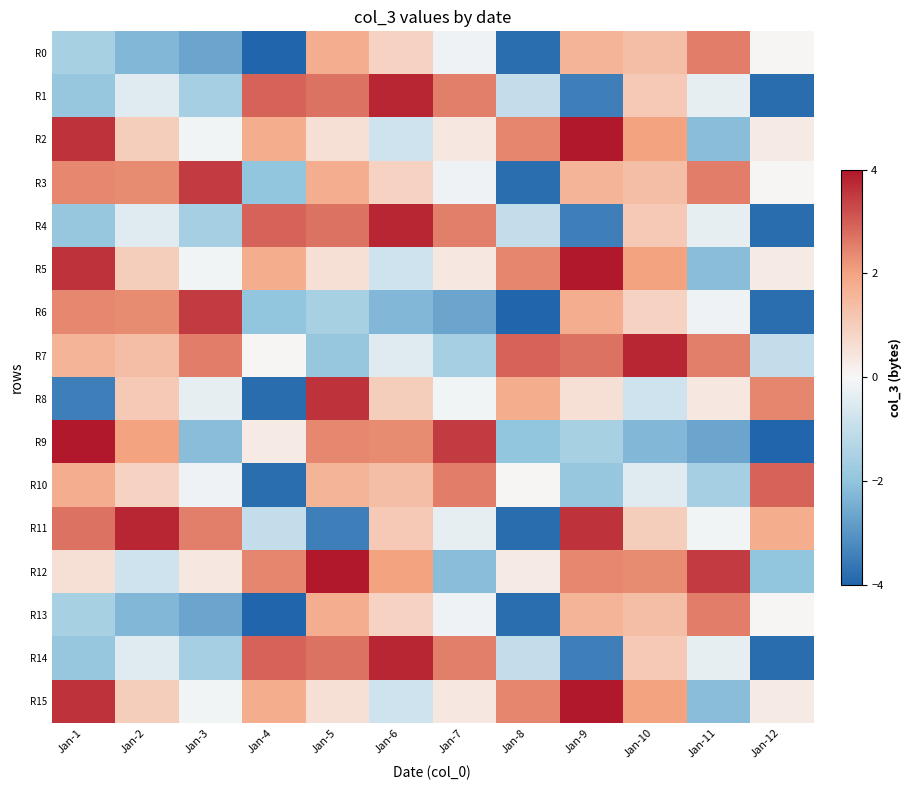

Which has a higher value, Jan-8 or Jan-9?

Jan-9